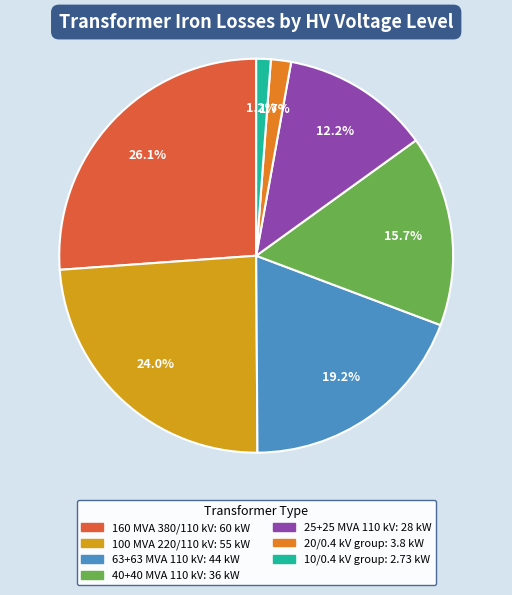

To the nearest percent, what is the difference between the largest and smallest slice percentages?

25%